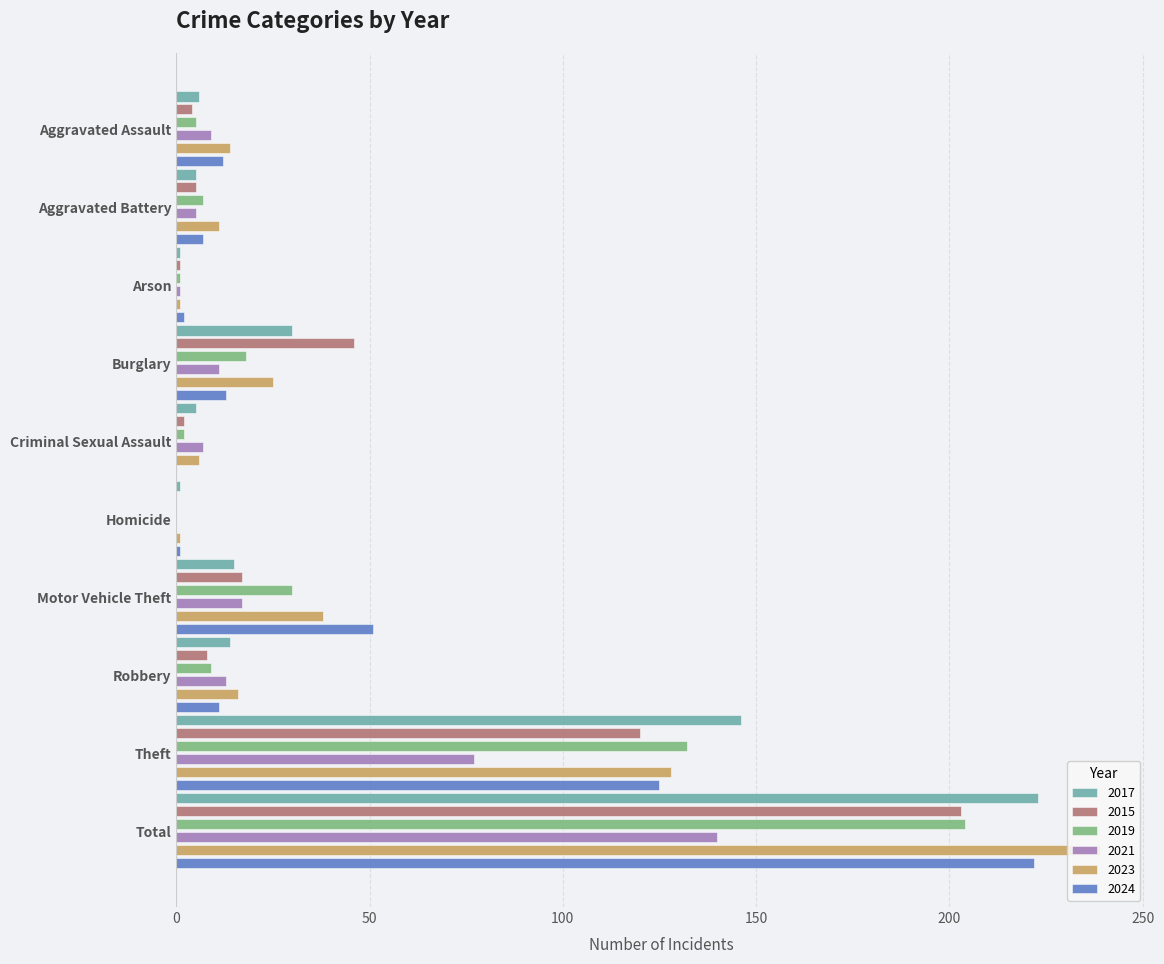

The 2015 series shows 5 at Aggravated Battery. True or false?

True